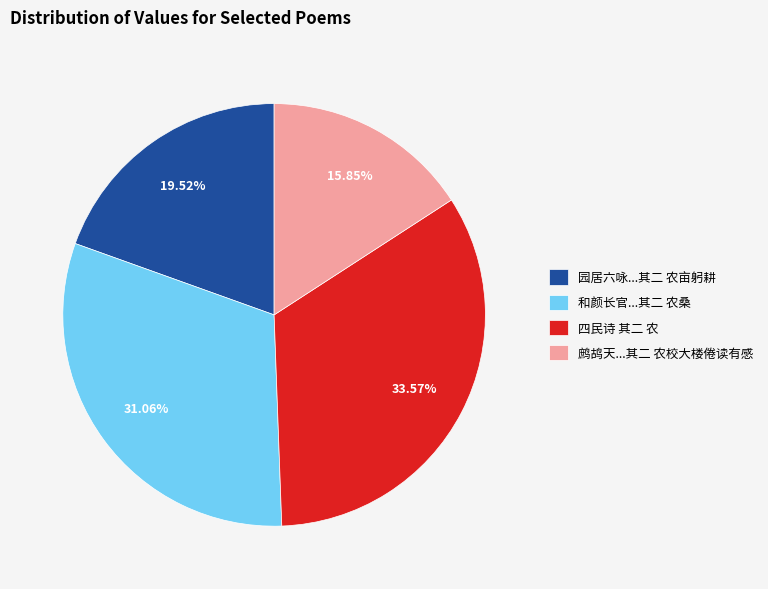

Between 四民诗 其二 农 and 鹧鸪天...其二 农校大楼倦读有感, which is larger?

四民诗 其二 农